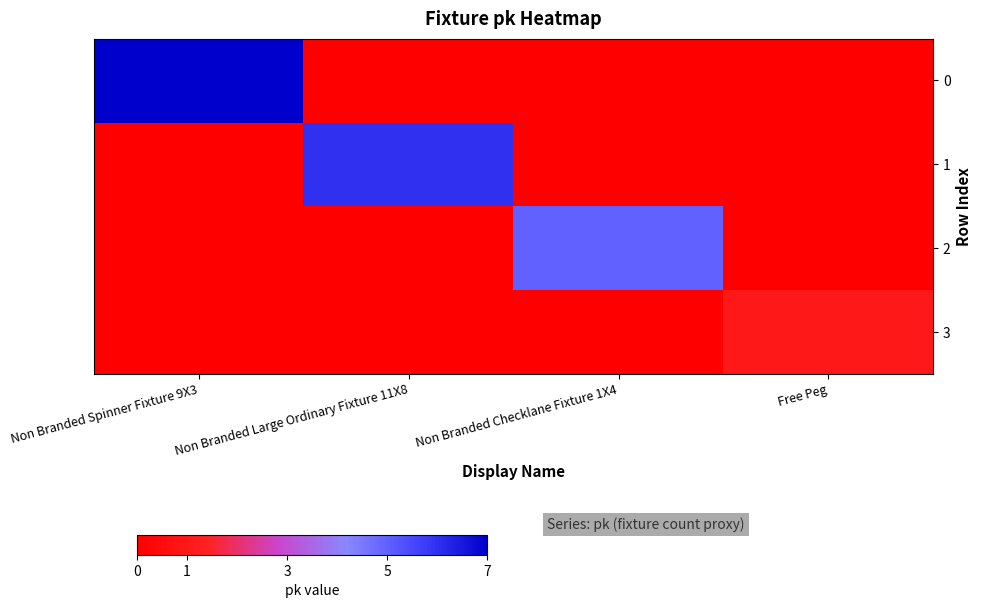

Count the number of categories in the chart.

4